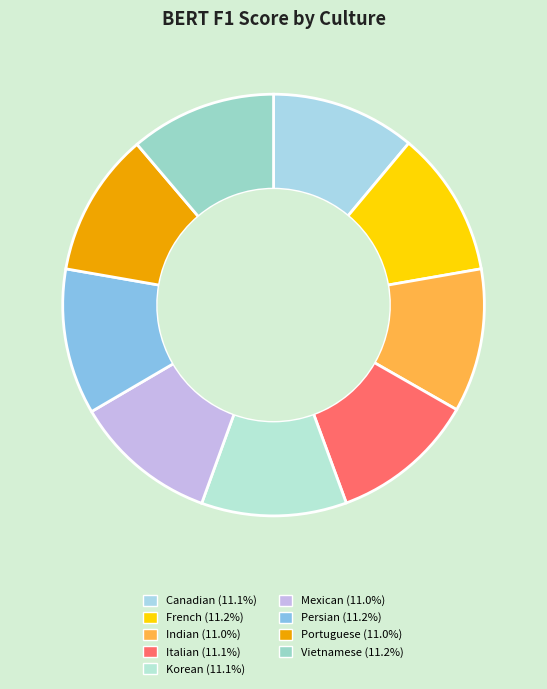

Count the number of slices in the pie.

9